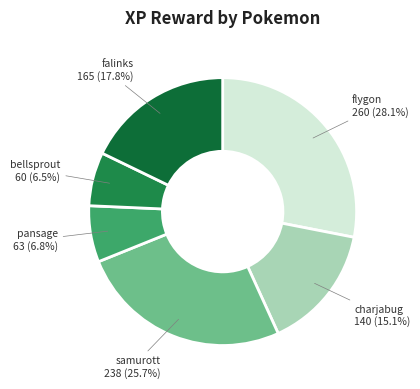

To the nearest percent, what is the average slice percentage?

17%